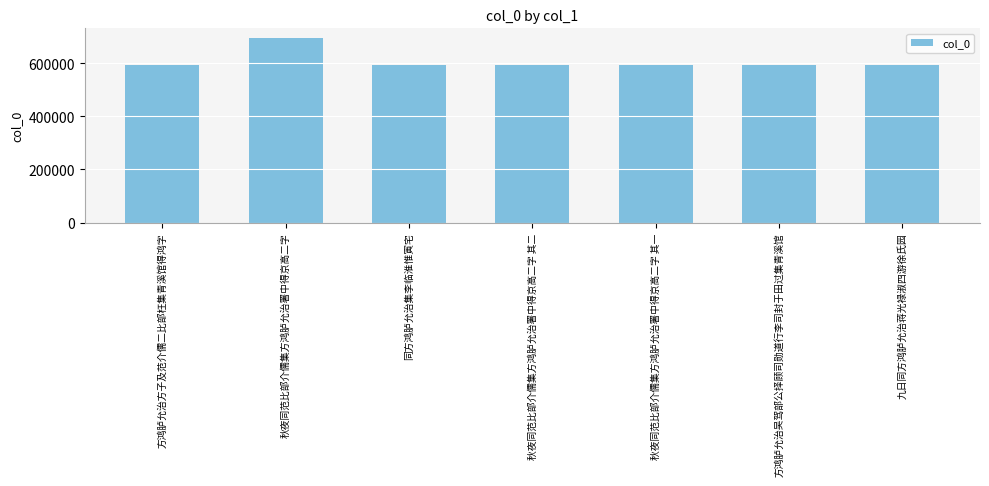

What is the approximate value at 秋夜同范比部介儒集方鸿胪允治署中得京高二字 其一, to the nearest 10?

594280